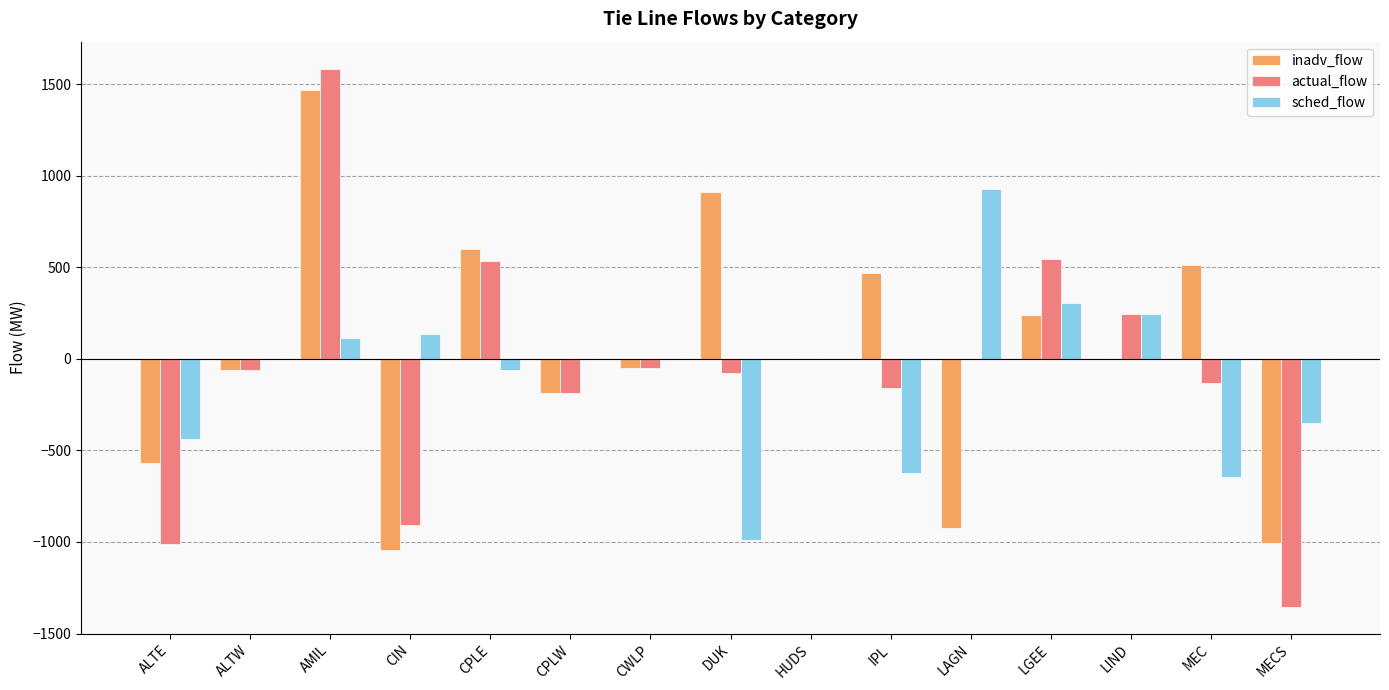

How many groups of bars are there?

15